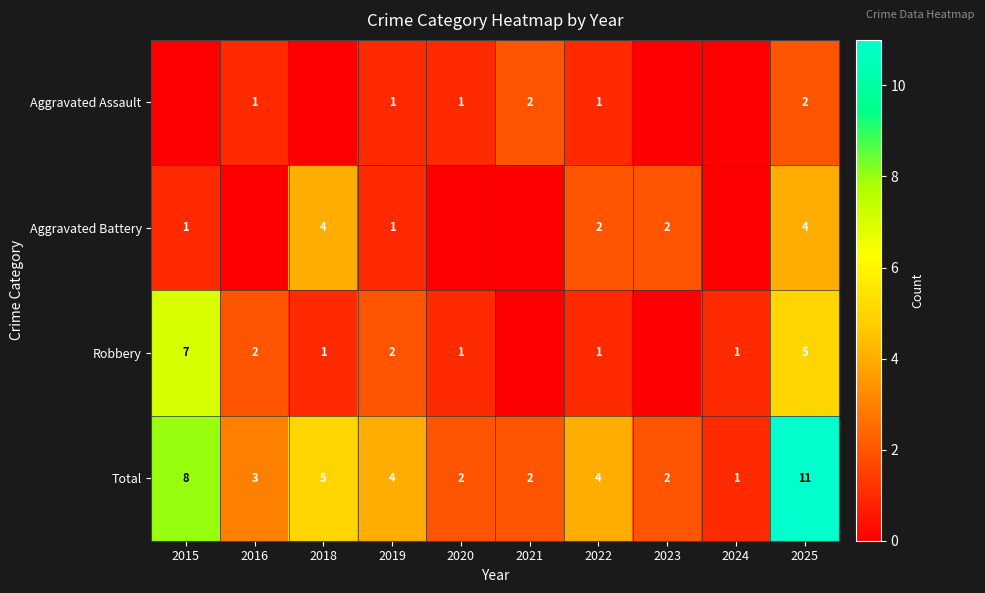

Which category has the highest value in the Total series?

2025